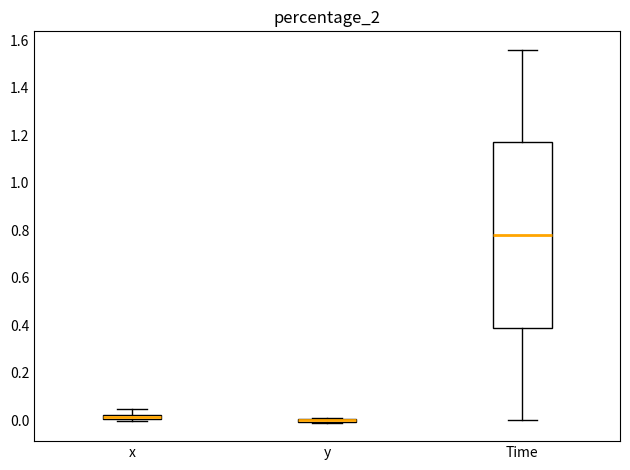

Comparing the boxes themselves (not the whiskers), which one is the tallest?

Time